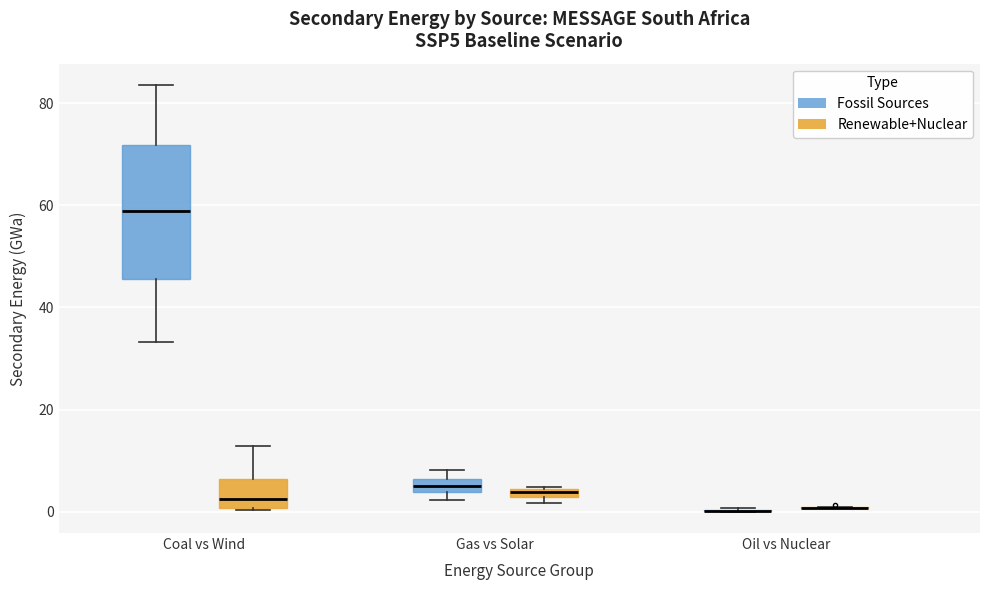

Which box is the tallest, from its lower edge to its upper edge?

Coal vs Wind (Fossil Sources)